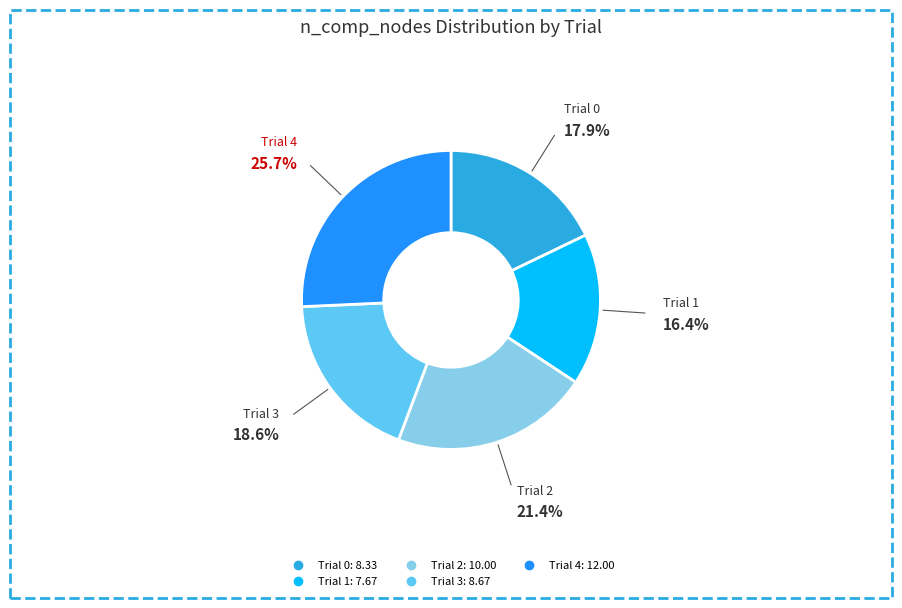

Between Trial 4 and Trial 0, which is larger?

Trial 4